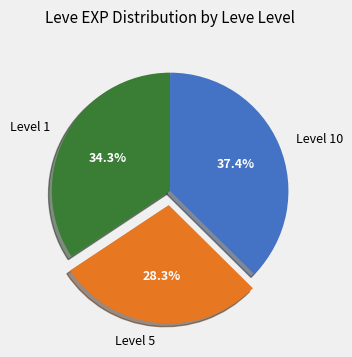

Between Level 5 and Level 10, which is larger?

Level 10